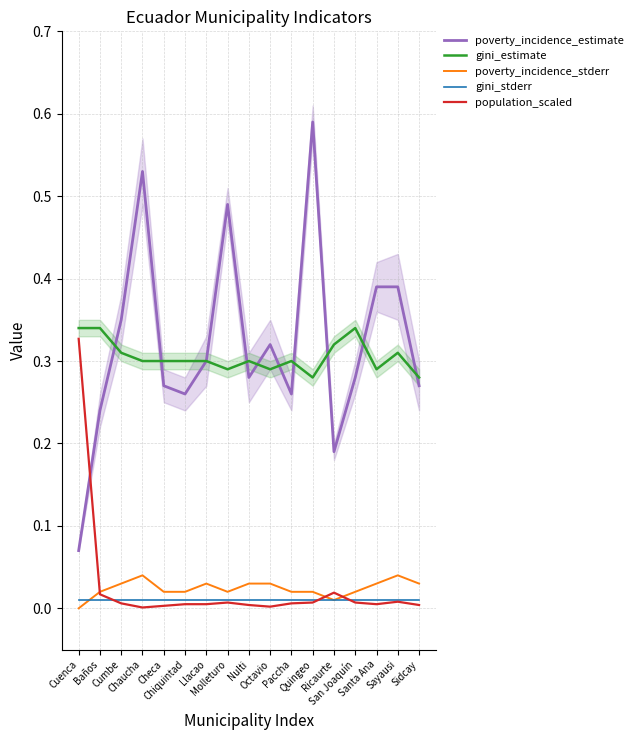

Where is the first local minimum for poverty_incidence_stderr?

Molleturo